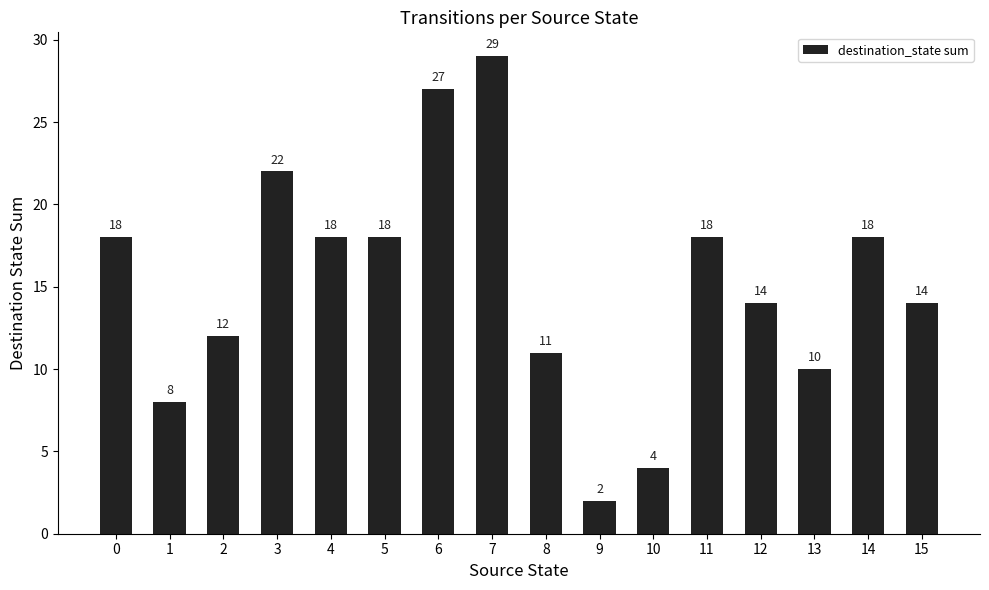

What is the smallest value displayed?

2